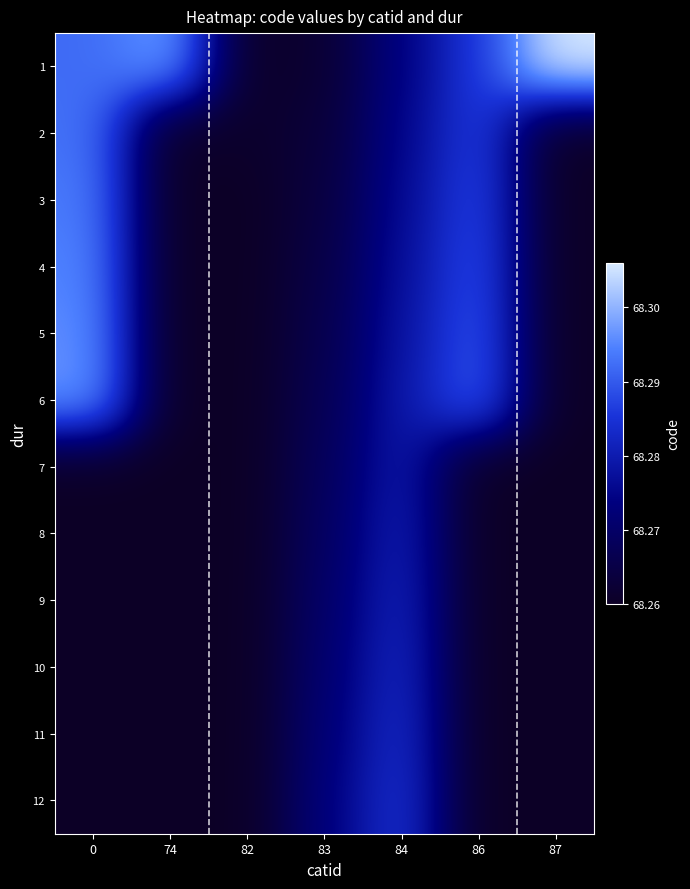

Between 82 and 86, which series saw the biggest shift?

6